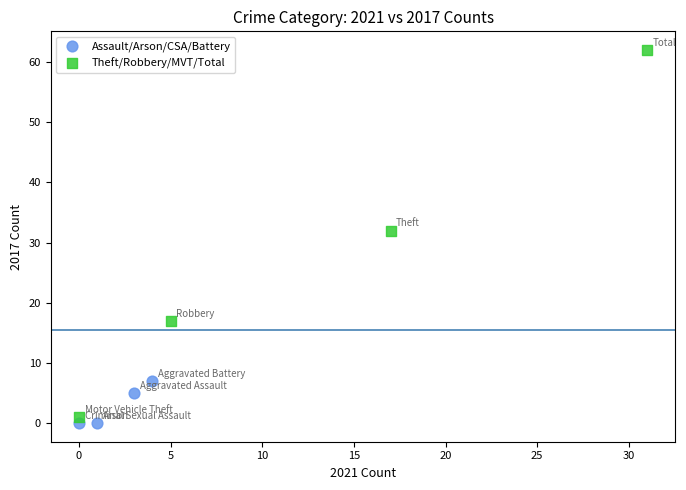

Which series contains the highest Y value?

Theft/Robbery/MVT/Total